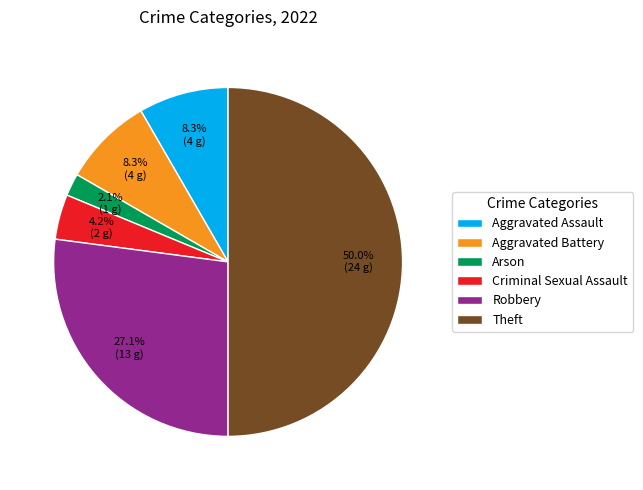

Which slice is the smallest?

Arson